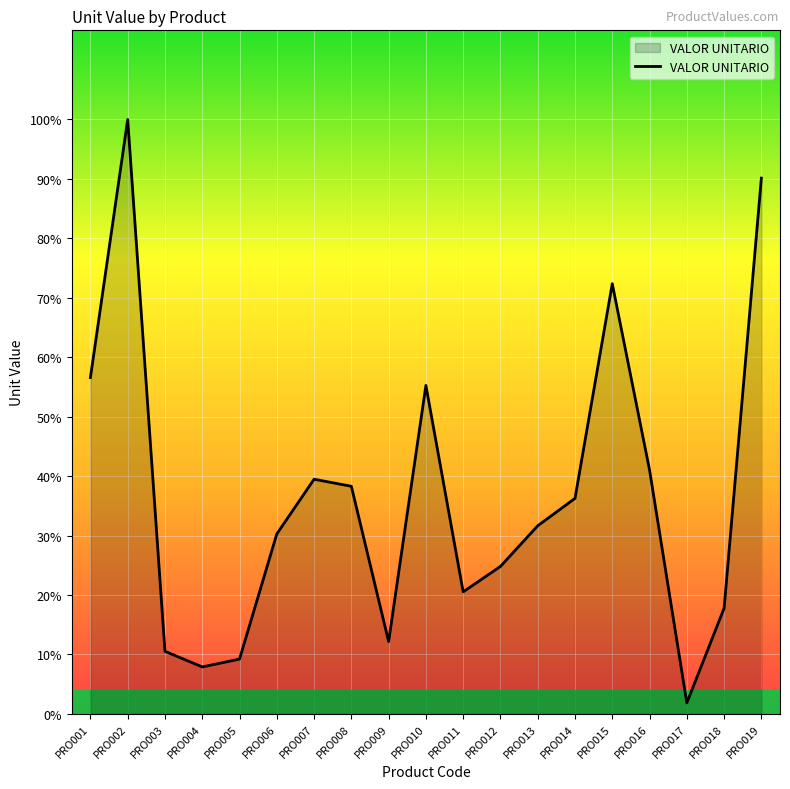

Is this an area chart (filled region under the line)?

Yes